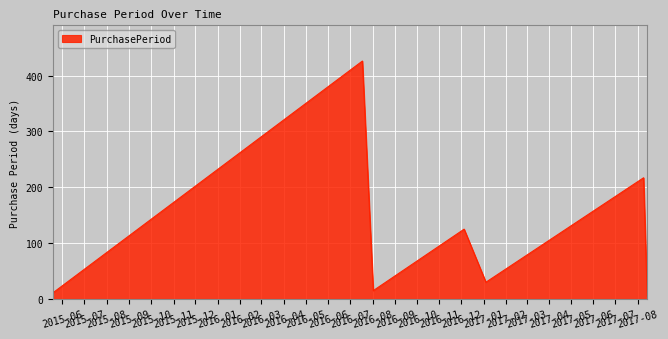

What is the average value?

118